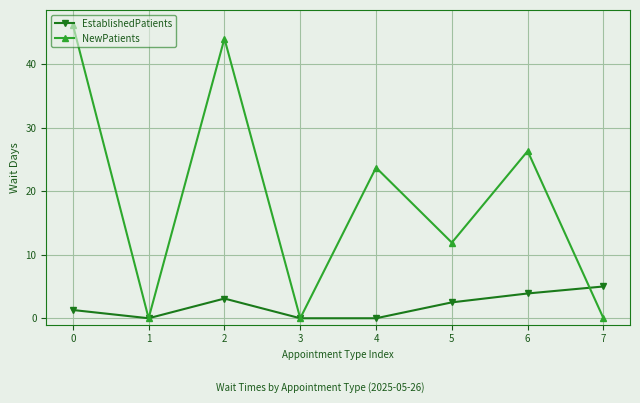

How many lines are shown in the chart?

2